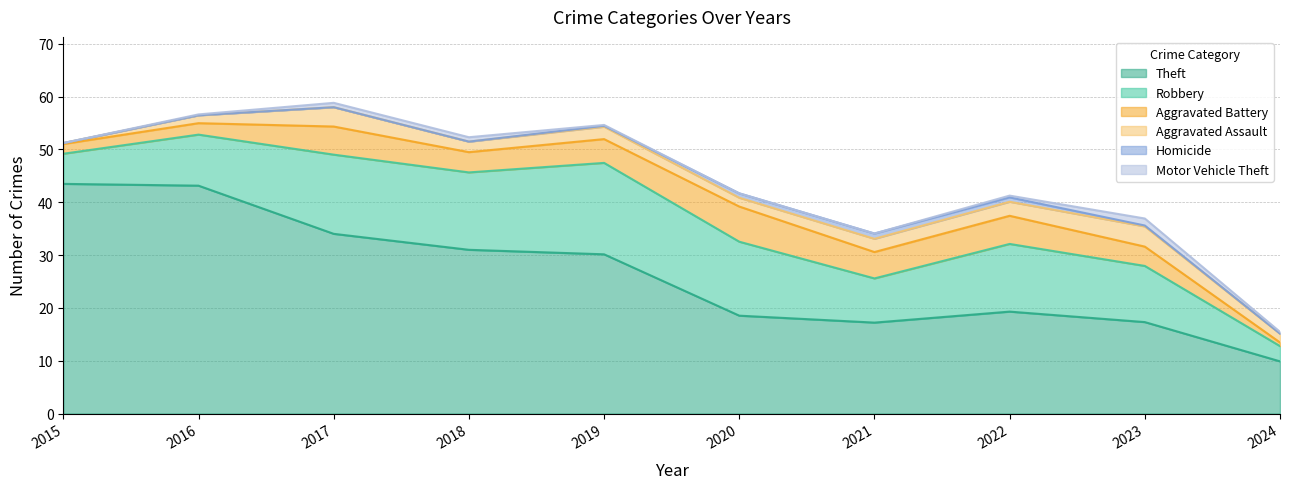

Count the number of data series in this chart.

6